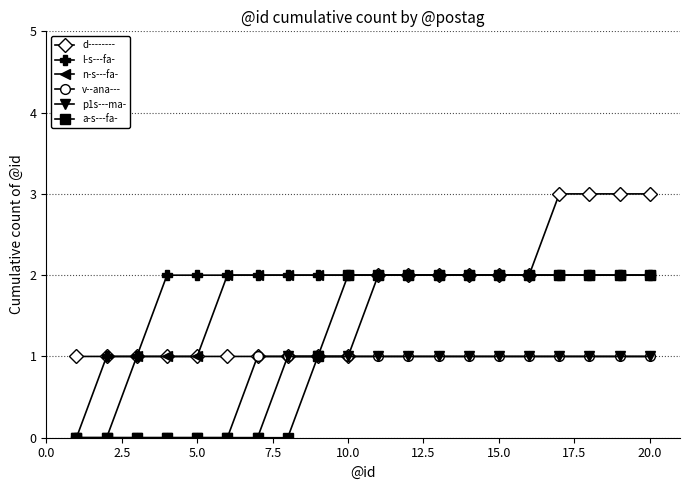

What is the value of the d-------- point at the 7th from the left?

1